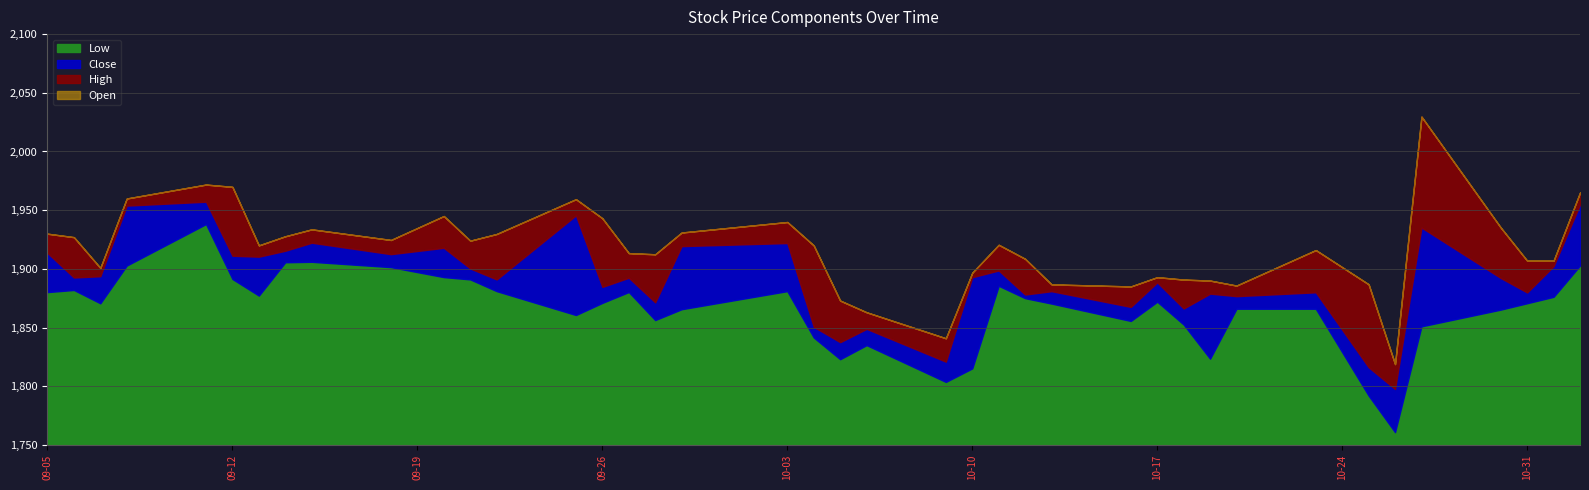

How many values in the Close series are below 1892?

18